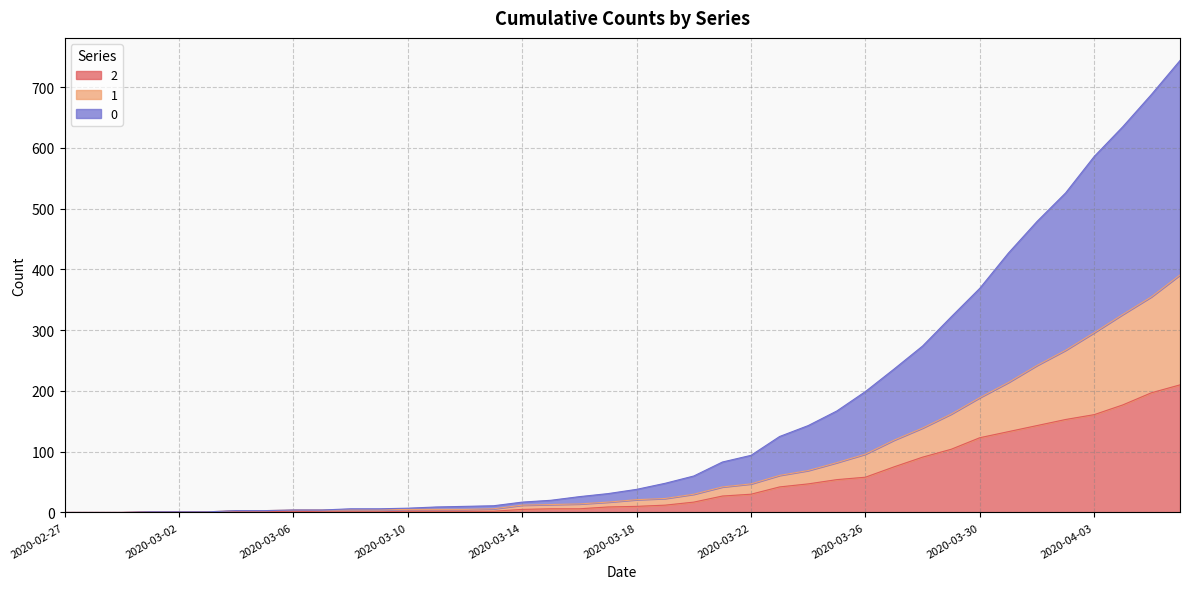

The 1 series shows 296 at 2020-04-03. True or false?

True